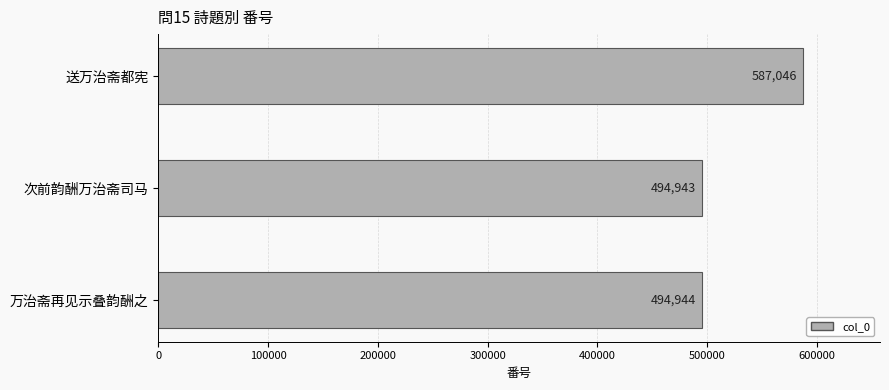

True or false: the data shows 111155 at 万治斋再见示叠韵酬之.

False